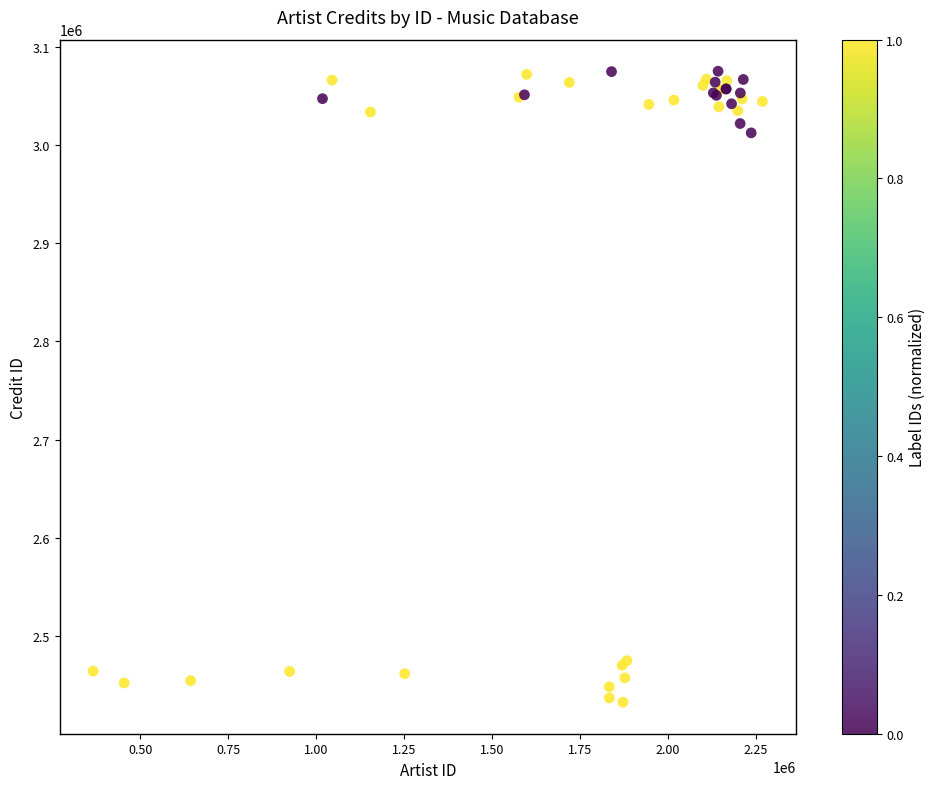

What Y value in the scatter plot is closest to 2753869?

3012263.8